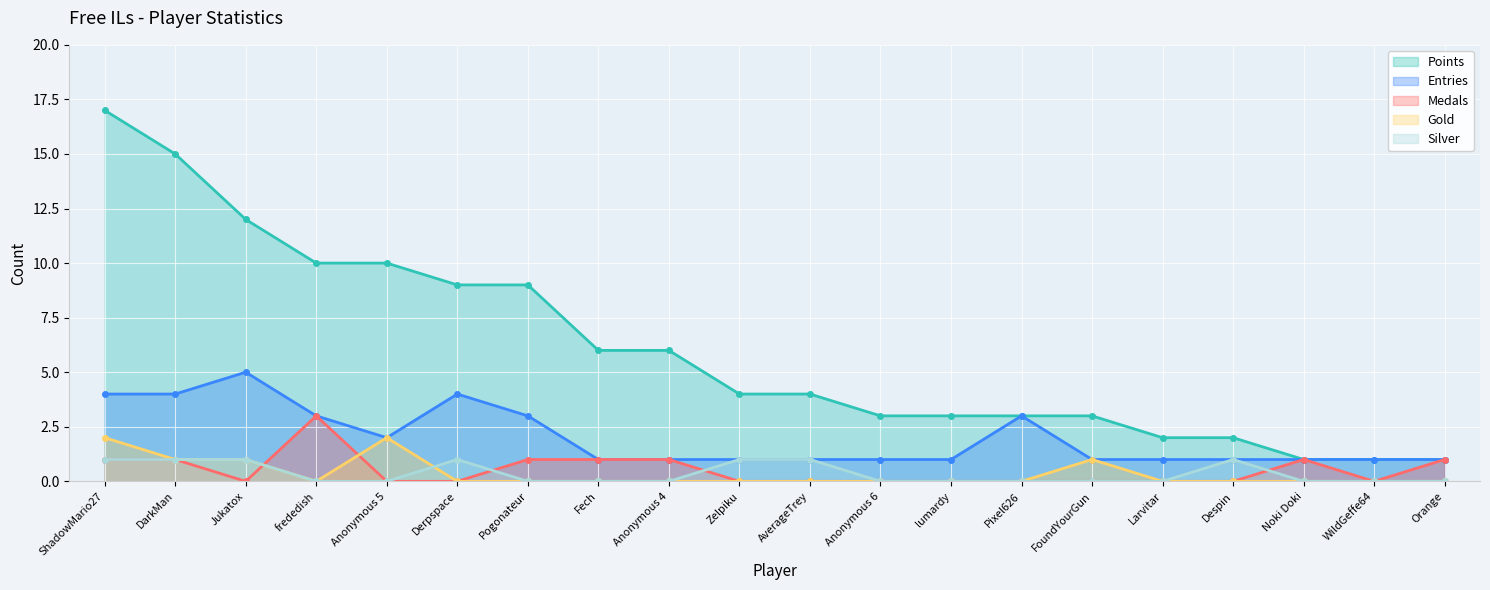

Which label corresponds to the smallest value in the chart?

Jukatox